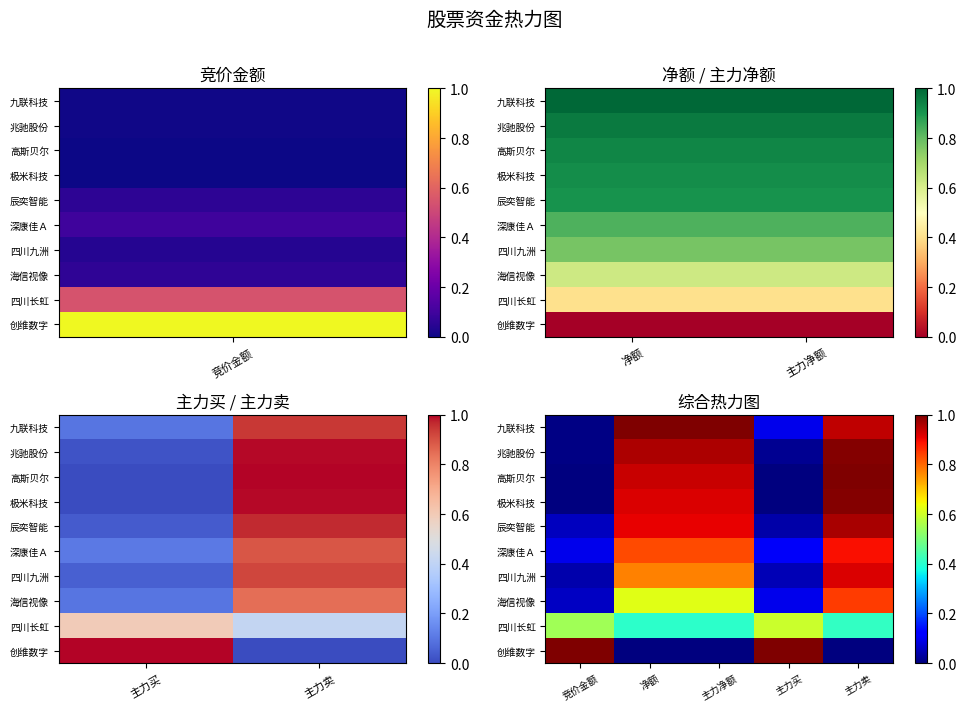

What is the greatest value displayed?

1.0